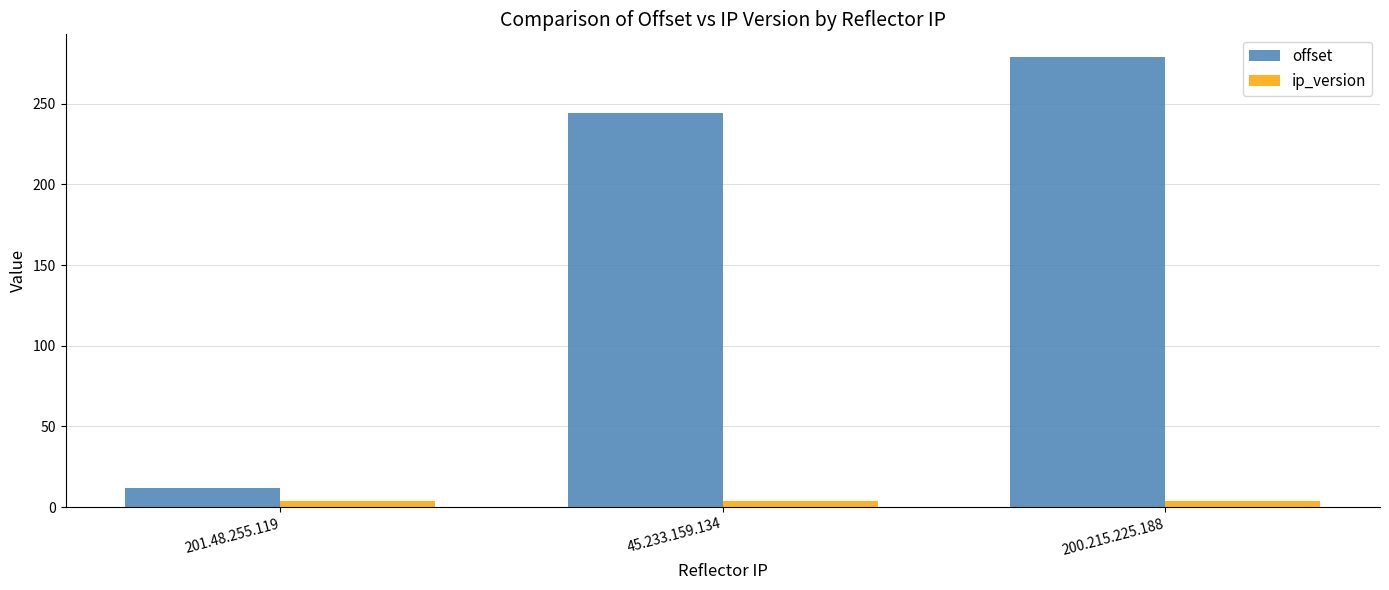

What is the value of the ip_version bar at the 1st from the left?

4